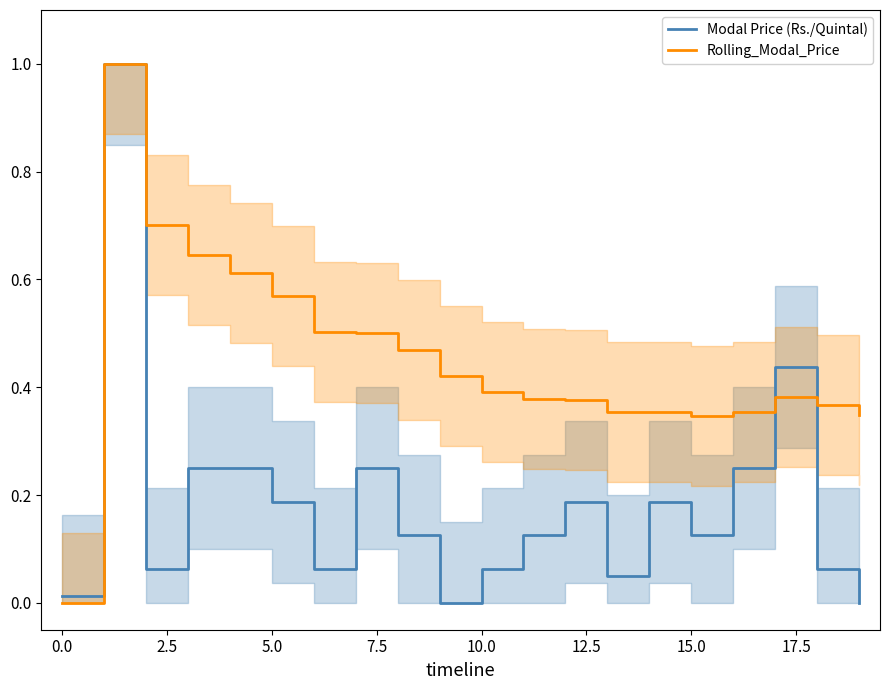

Rank the series by their average value, from lowest to highest.

Modal Price (Rs./Quintal), Rolling_Modal_Price